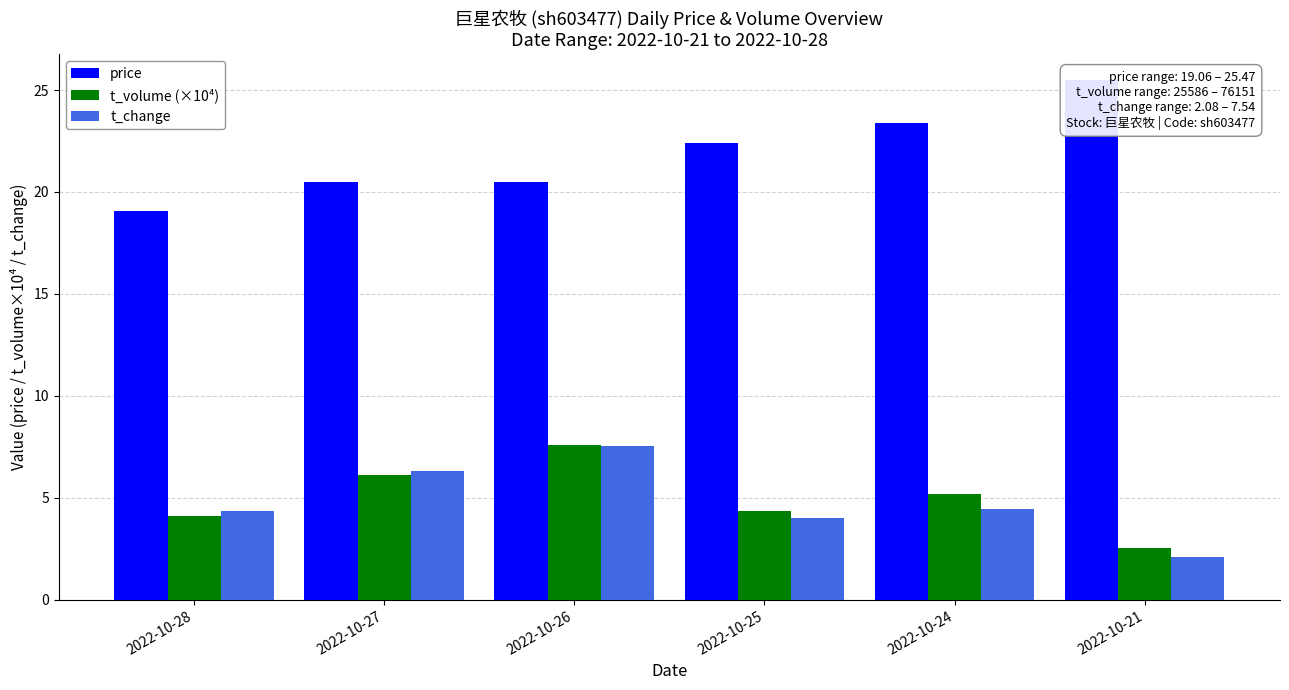

At which category does the chart reach its minimum across all series?

2022-10-21